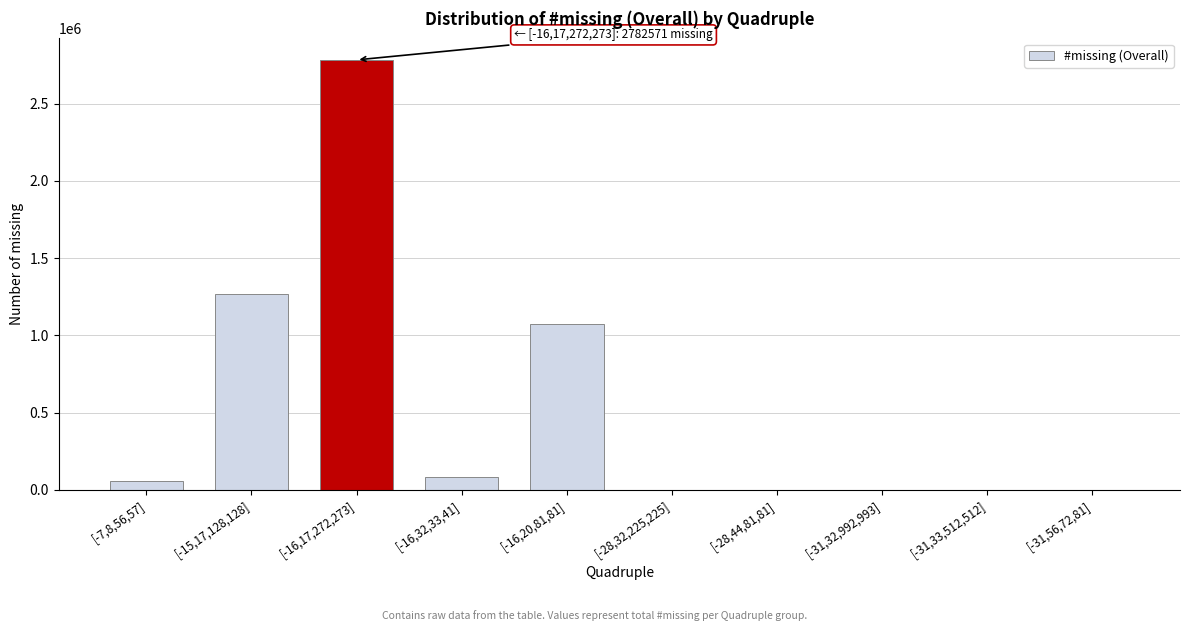

Reading right to left, what are all the values shown in this chart?

[-31,56,72,81]=0	[-31,33,512,512]=0	[-31,32,992,993]=0	[-28,44,81,81]=0	[-28,32,225,225]=0	[-16,20,81,81]=1075024	[-16,32,33,41]=81777	[-16,17,272,273]=2782571	[-15,17,128,128]=1265610	[-7,8,56,57]=55057